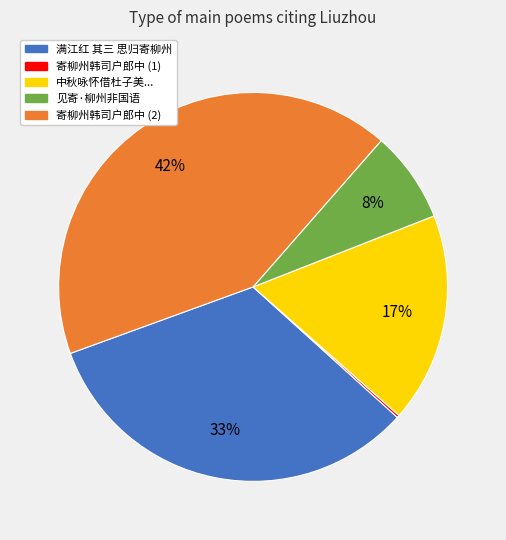

To the nearest percent, what is the average slice percentage?

20%